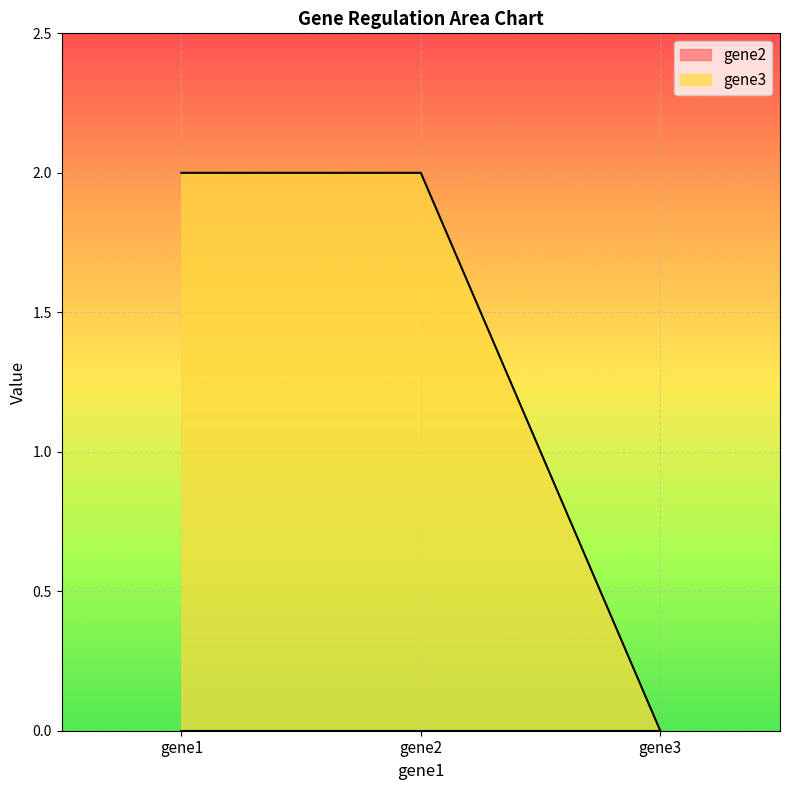

Reading left to right, what are all the values shown in this chart?

2	2	0